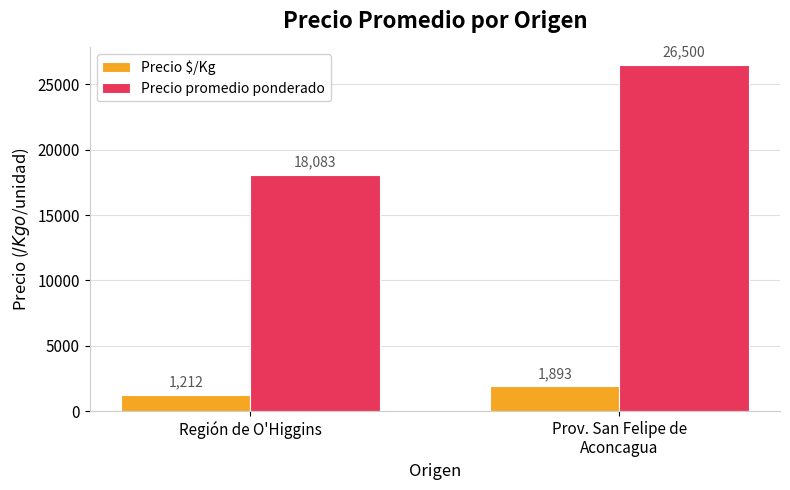

What is the average value of the Precio promedio ponderado series?

22292